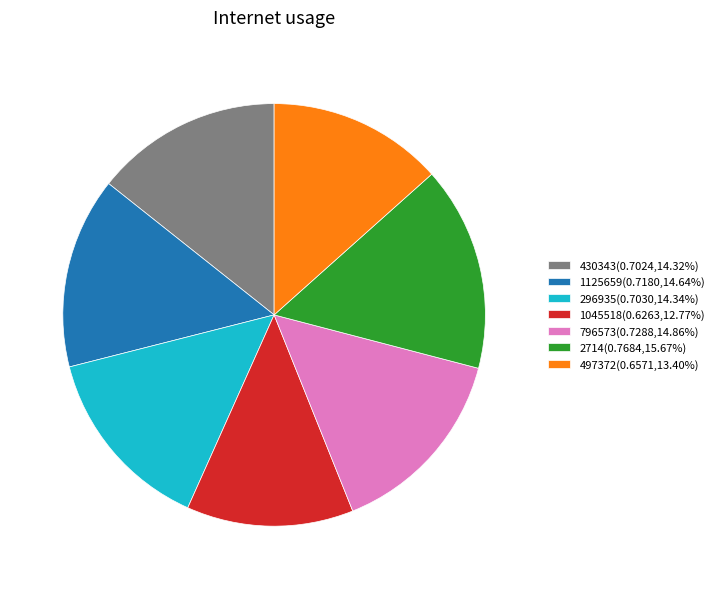

Count the number of slices in the pie.

7